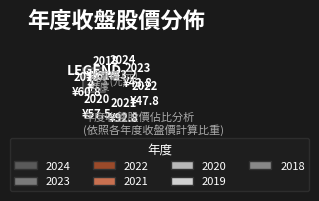

Is there any slice that represents more than half of the pie?

No